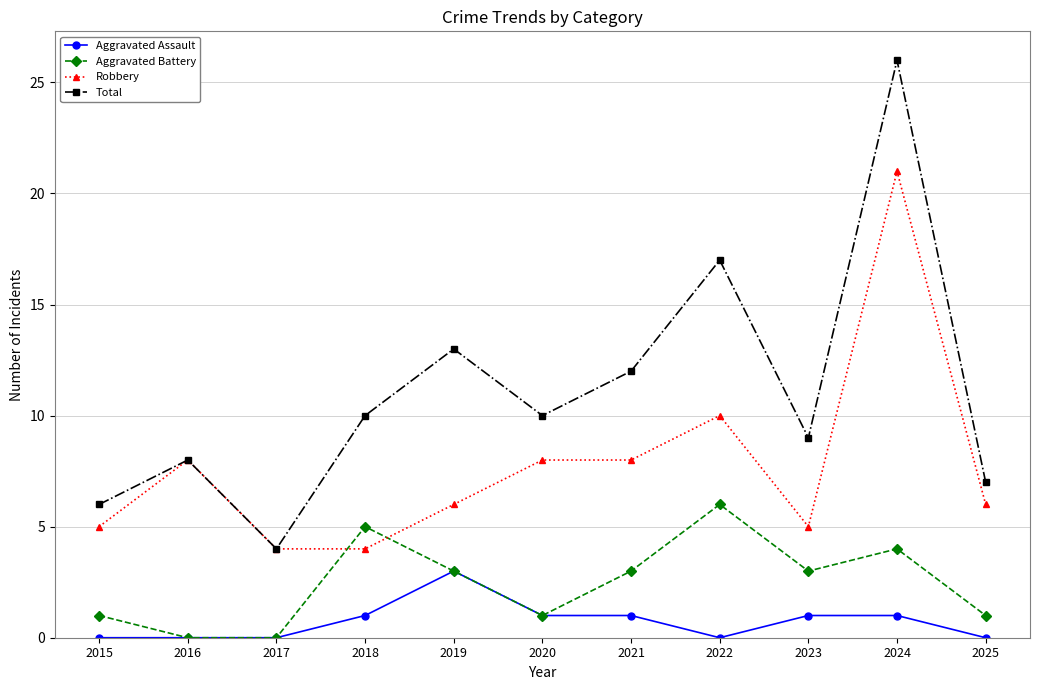

Rank the series at 2015 from lowest to highest value.

Aggravated Assault, Aggravated Battery, Robbery, Total